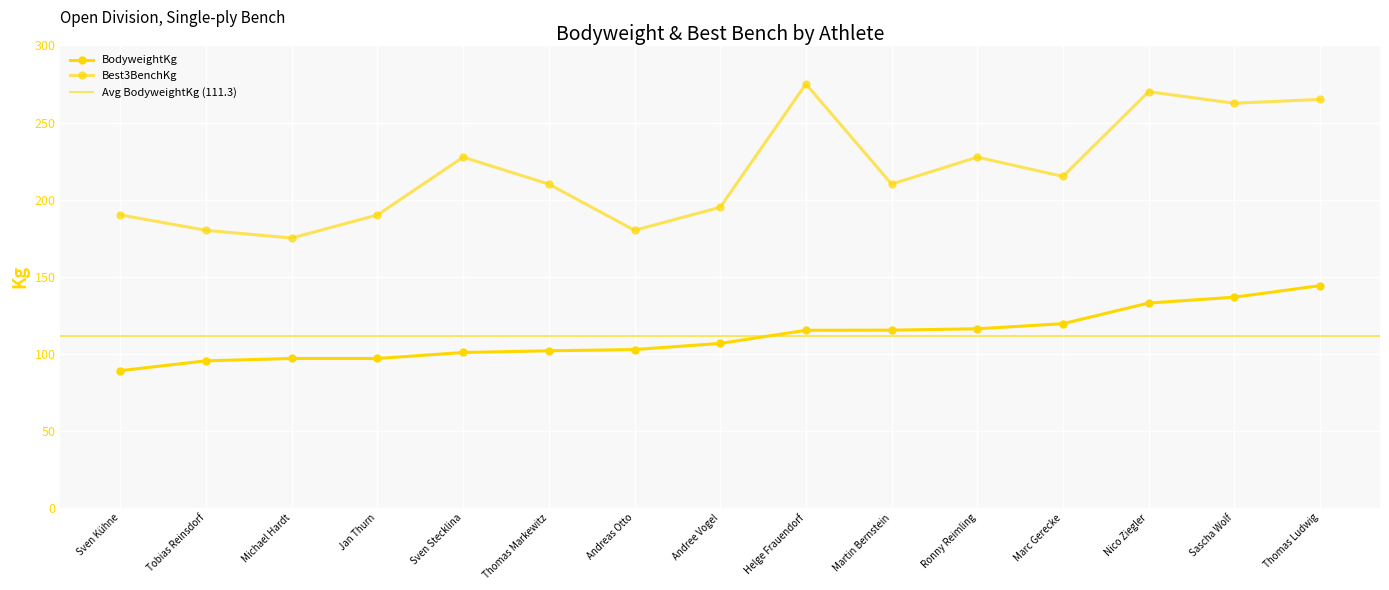

Rank the series by their maximum value, from highest to lowest.

Best3BenchKg, BodyweightKg